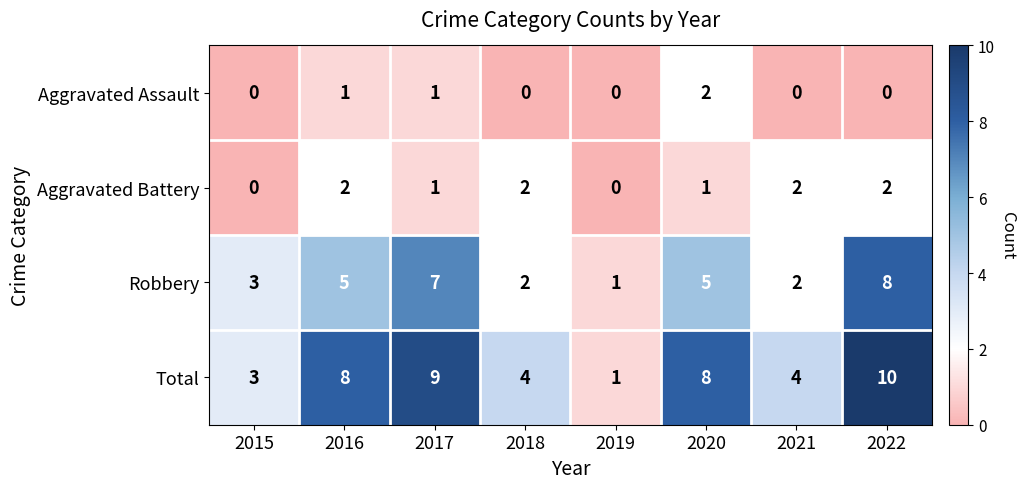

Count the Robbery values in the range 2 to 7.

6